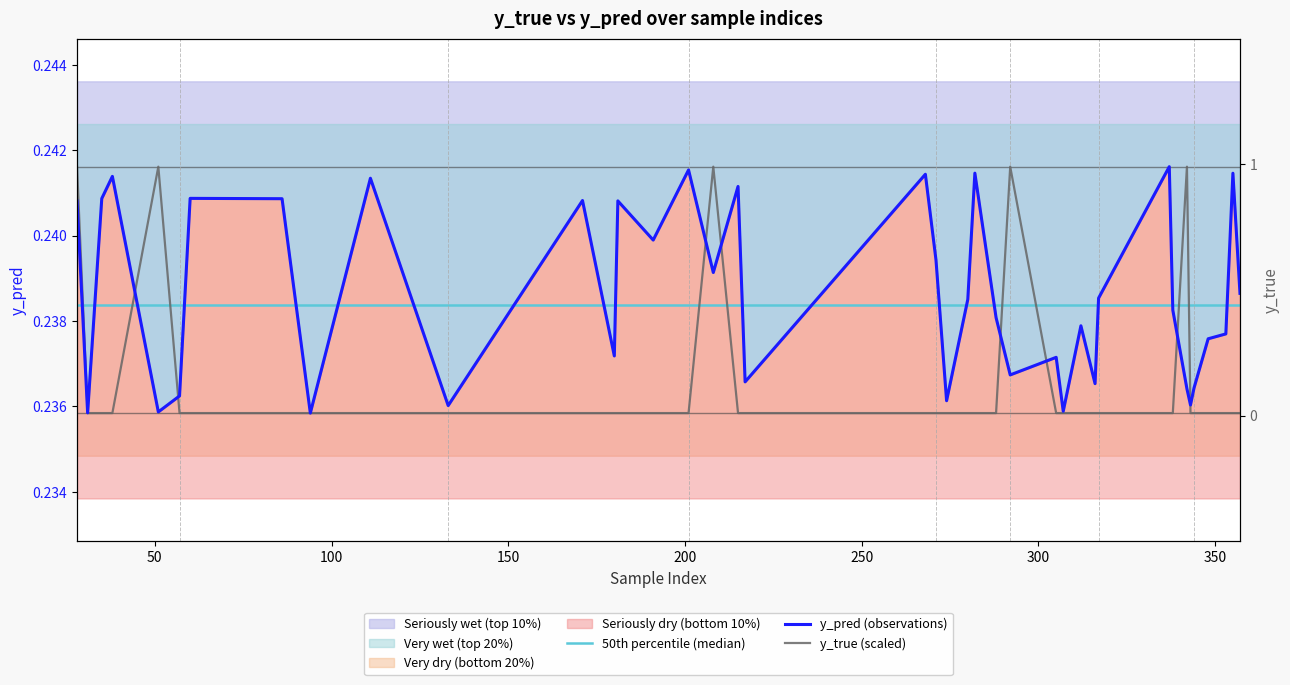

How many intersections are there between y_true and y_pred?

9